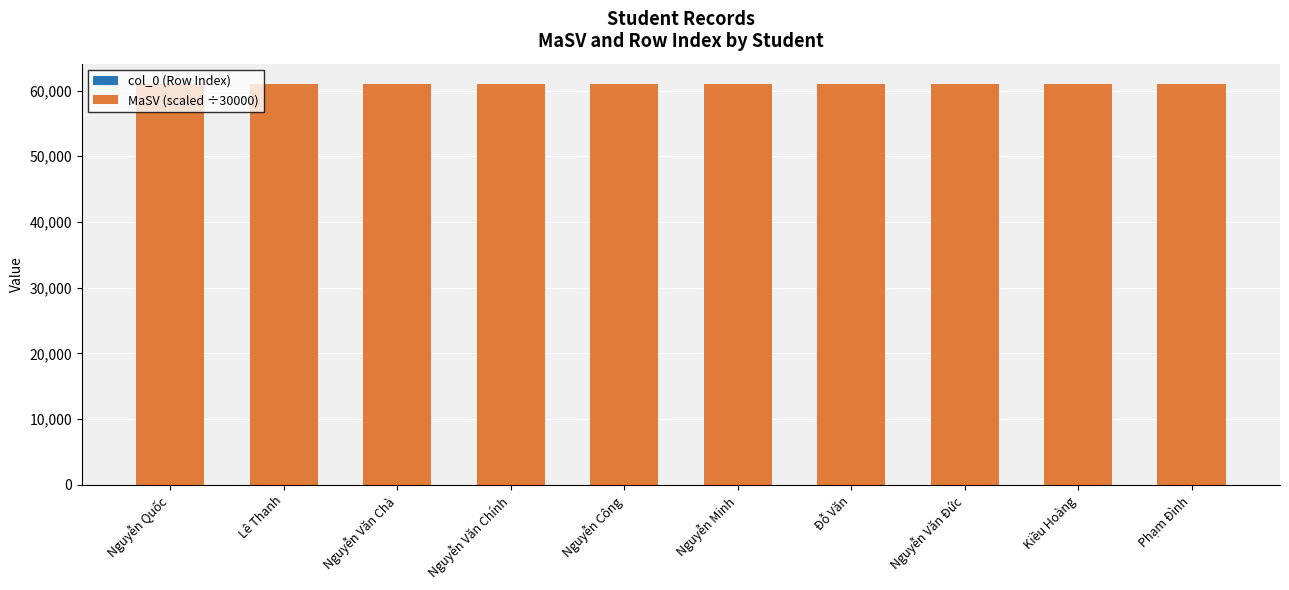

Does the chart contain stacked bars?

Yes